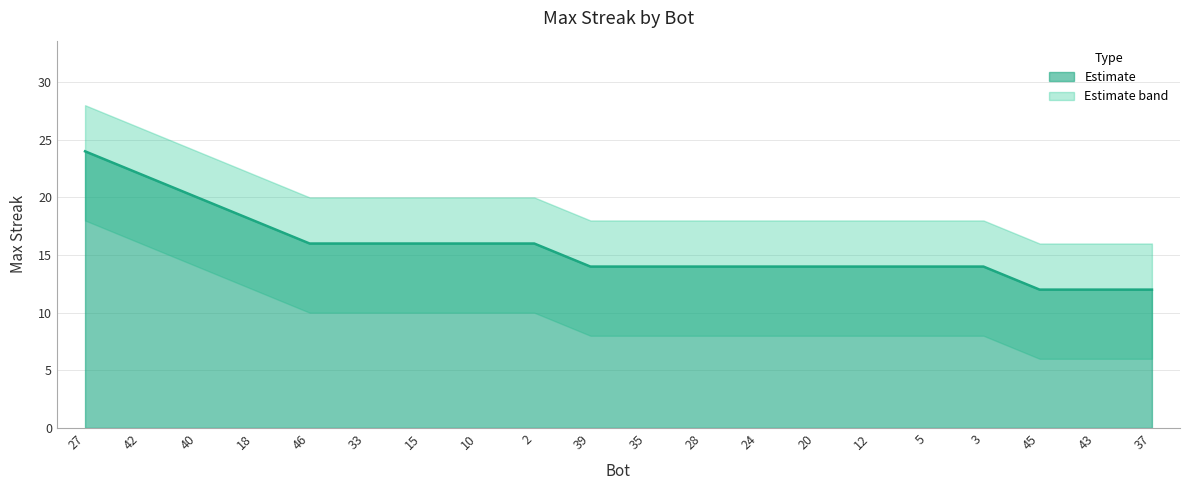

Rank the categories by value from highest to lowest.

27, 42, 40, 18, 46, 33, 15, 10, 2, 39, 35, 28, 24, 20, 12, 5, 3, 45, 43, 37